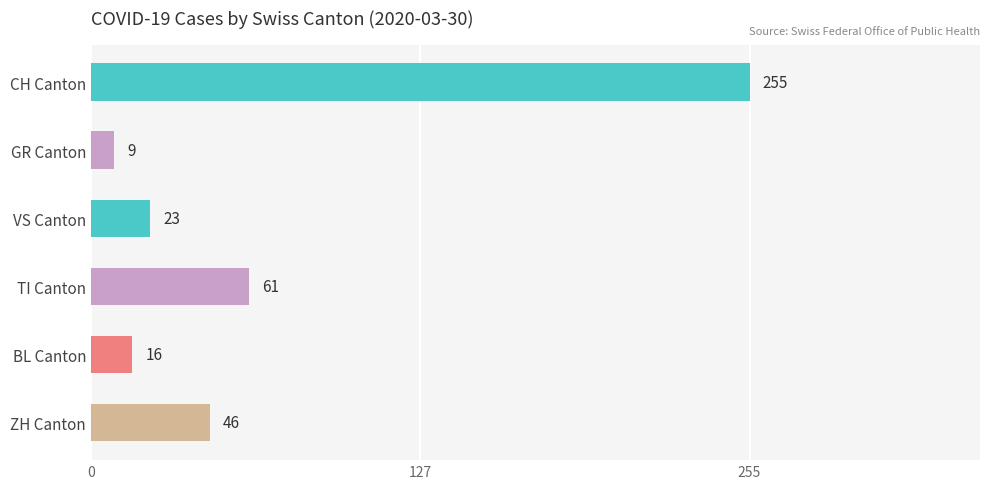

What position from the top is ZH Canton?

6